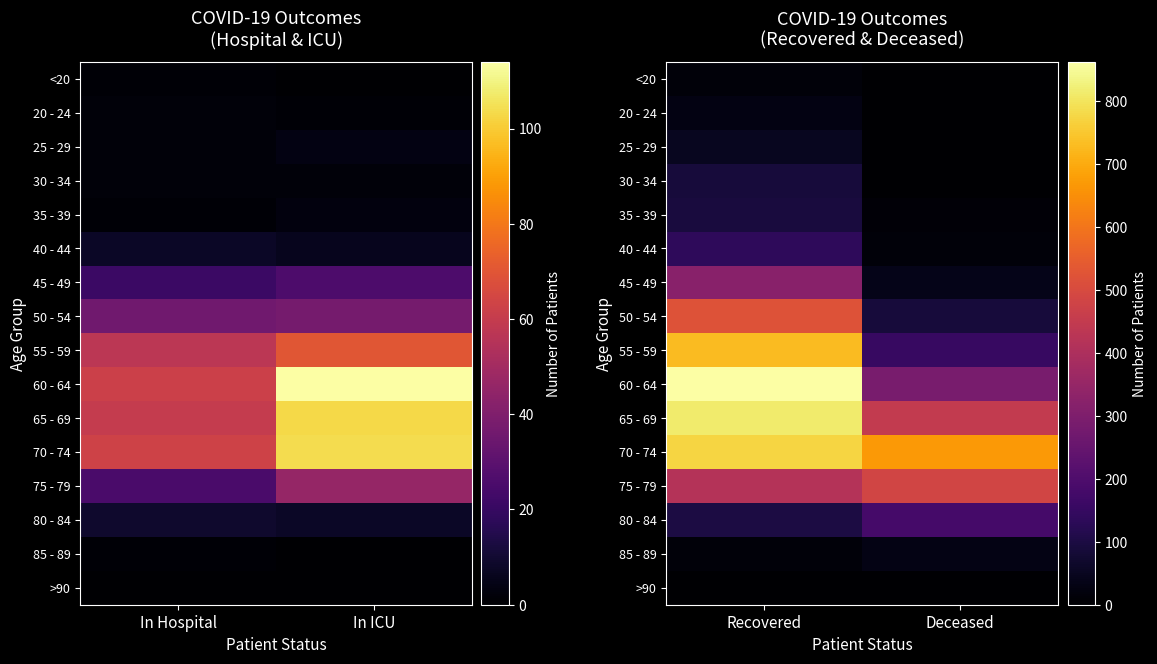

Rank the series at Recovered from highest to lowest value.

60 - 64, 65 - 69, 70 - 74, 55 - 59, 50 - 54, 75 - 79, 45 - 49, 40 - 44, 80 - 84, 35 - 39, 30 - 34, 25 - 29, 20 - 24, 85 - 89, <20, >90